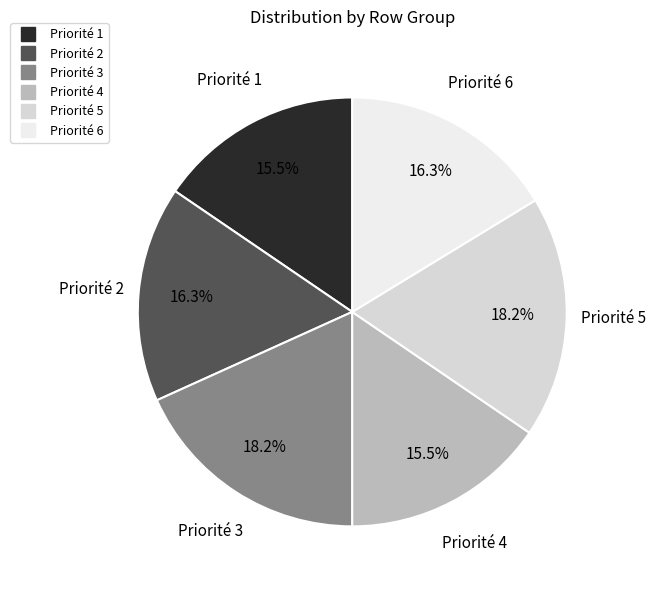

Count the number of slices in the pie.

6